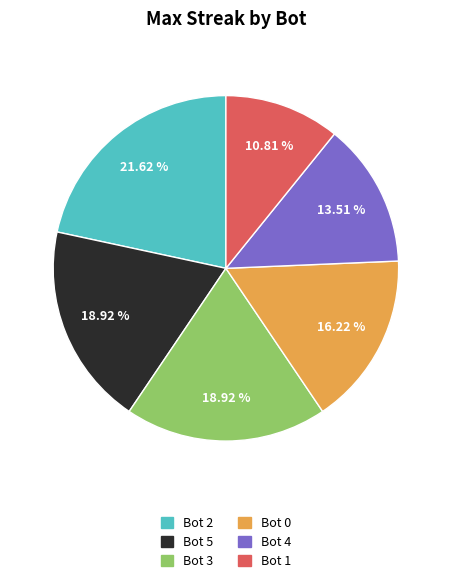

What portion of the pie excludes Bot 5?

81.1%